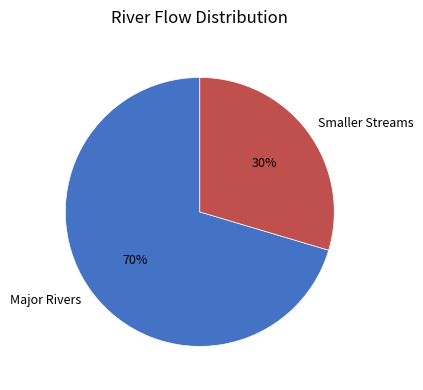

To the nearest percent, what is the average slice percentage?

50%